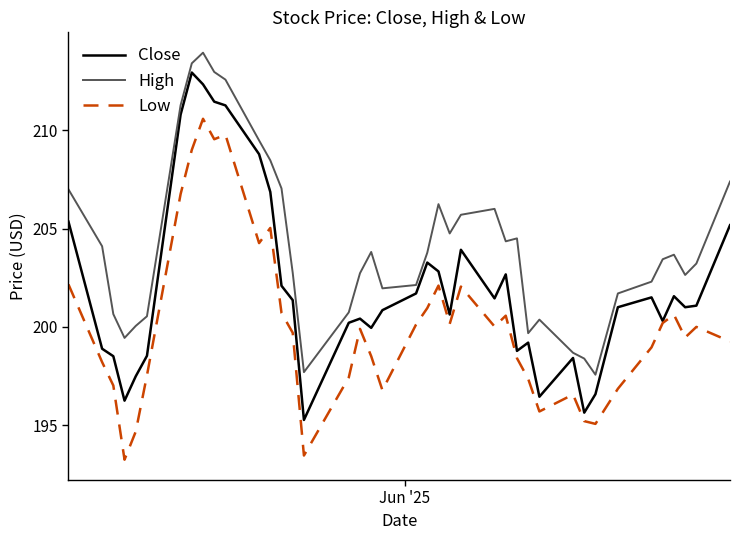

Which series has the largest total across all categories?

High